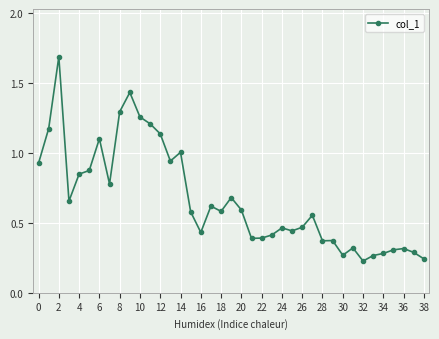

True or false: there are more than 1 points higher than both neighbors.

True